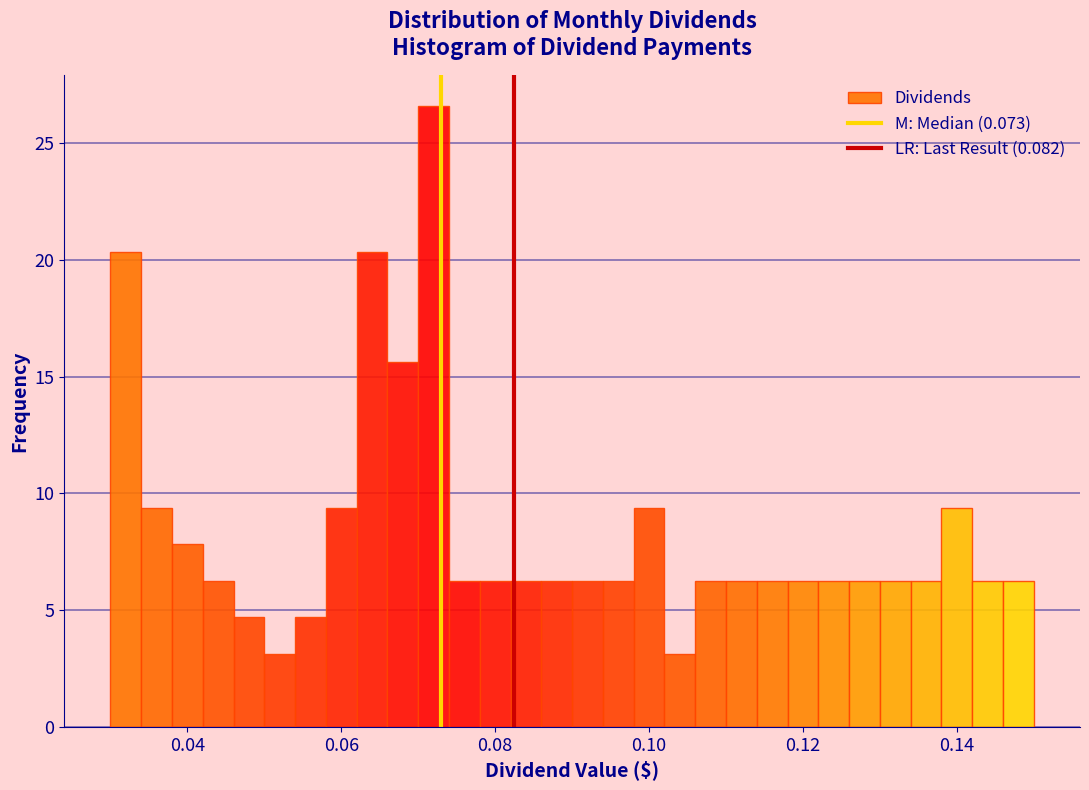

Read against the x-axis, roughly where is the centre of the tallest bar?

0.072